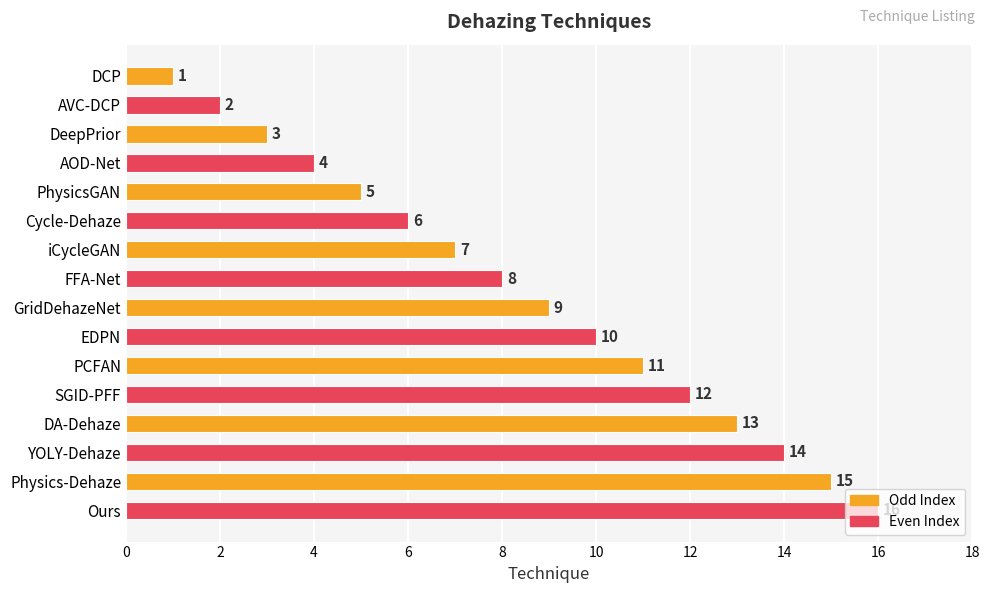

Does the chart contain stacked bars?

No